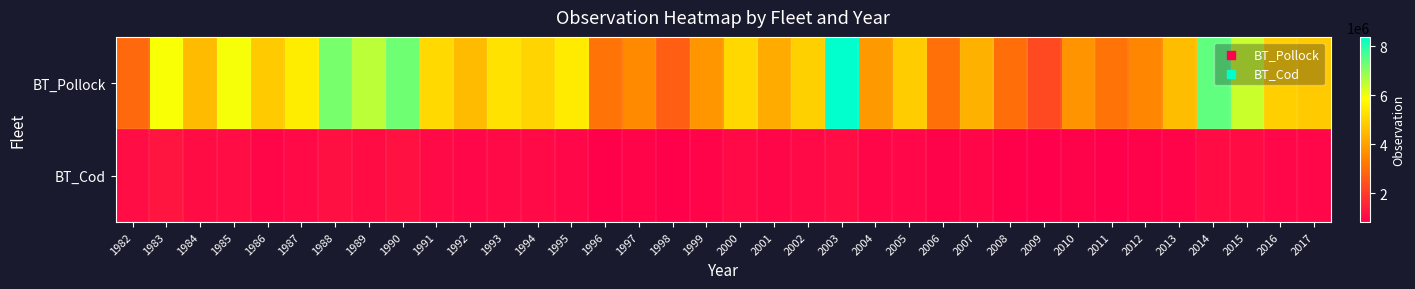

What is the total value across all series at 2015?

7454358.6